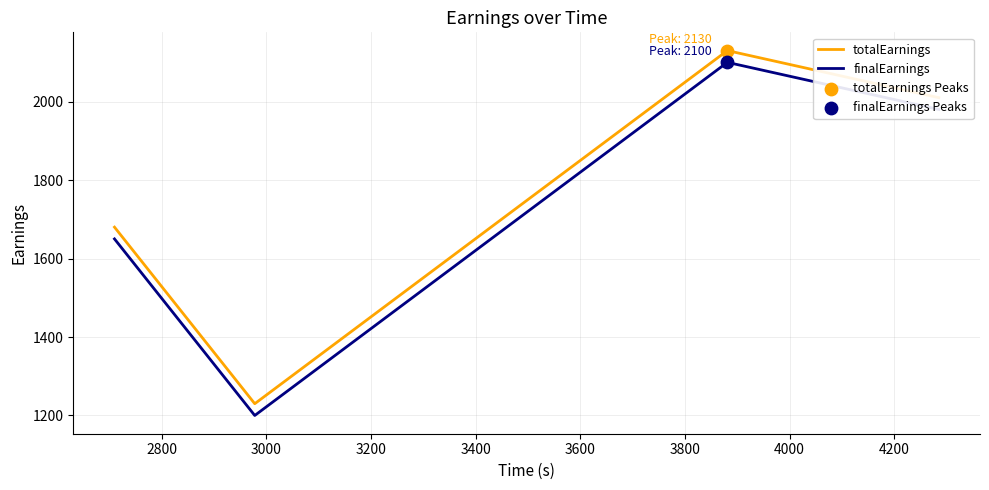

What is the smallest value displayed?

1200